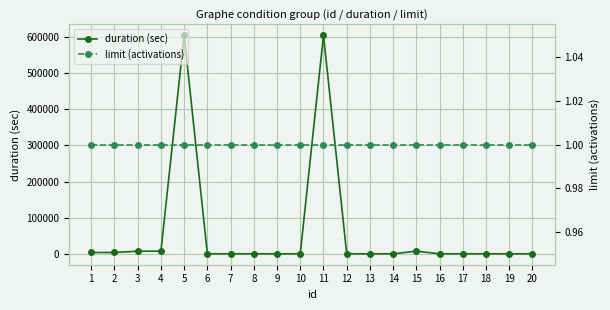

True or false: duration (sec) has more than 0 points higher than both neighbors.

True